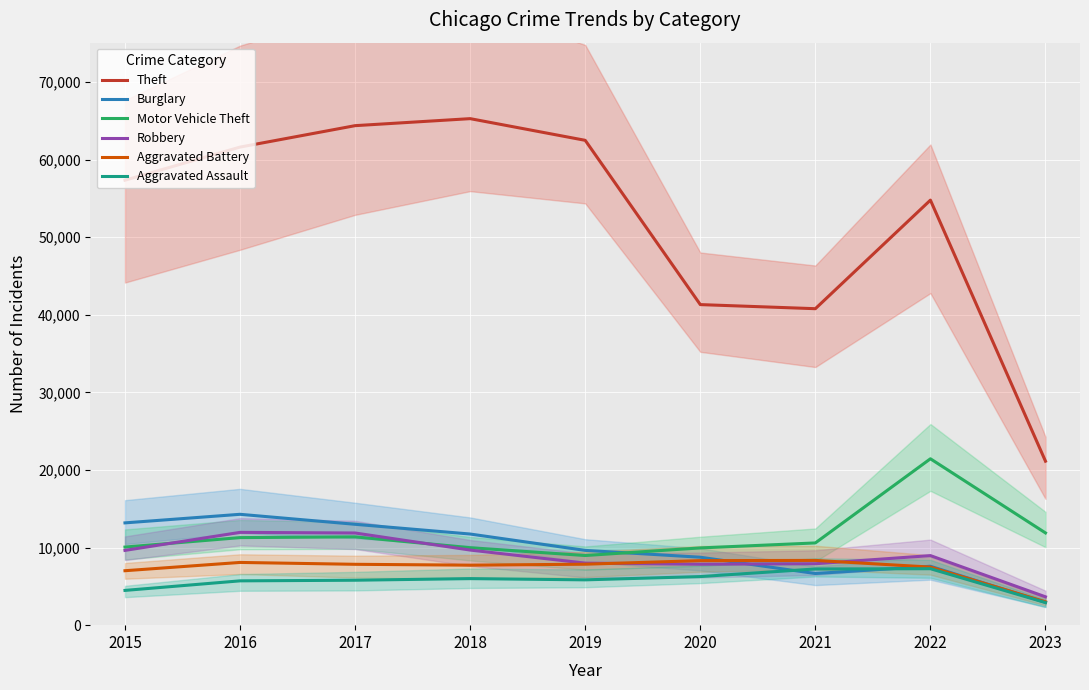

What is the difference between the Aggravated Assault values at 2021 and 2023?

4331